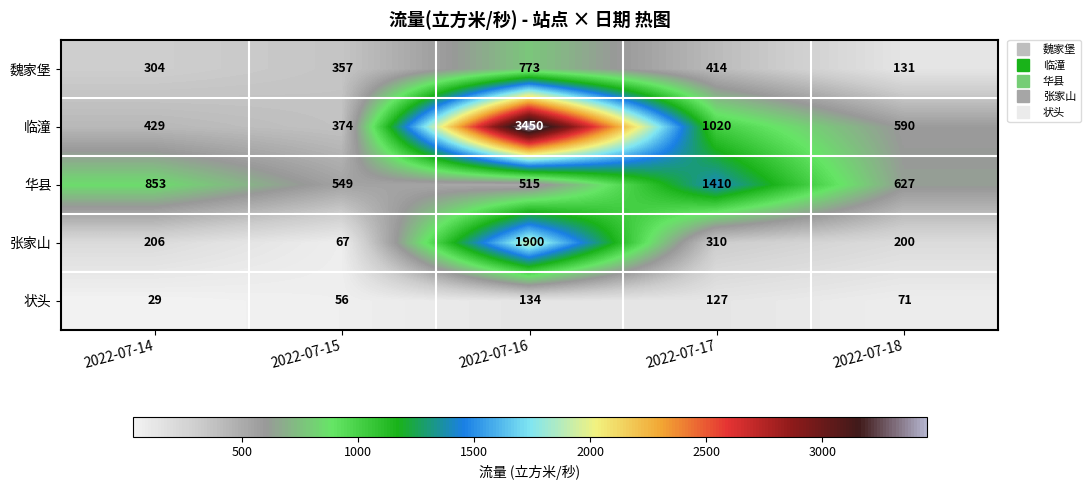

Which series has the widest spread of values?

临潼